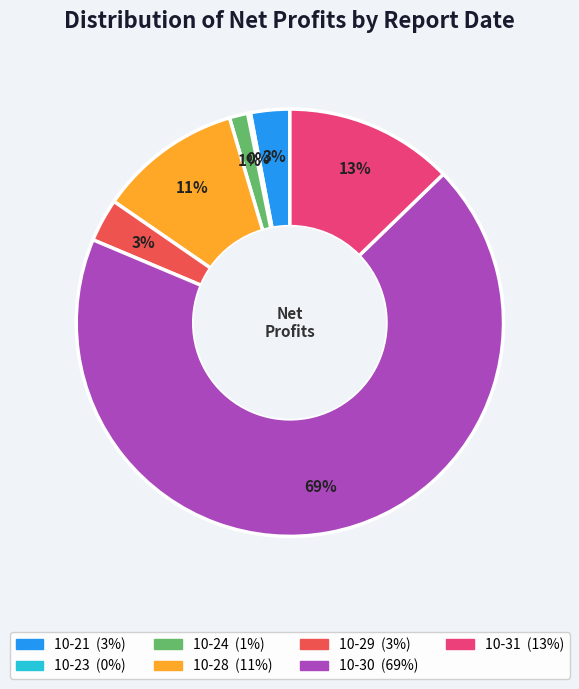

Is there a majority slice in this chart?

Yes